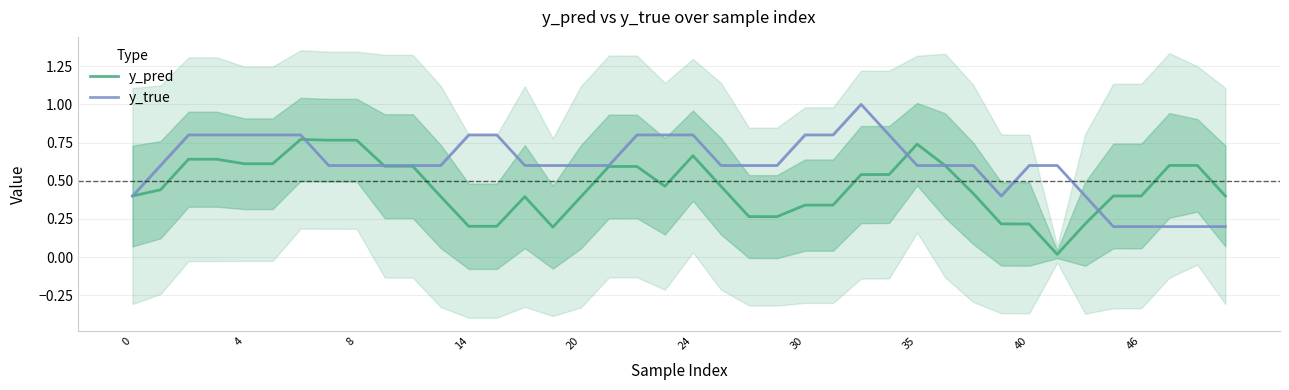

What is the maximum value for y_true?

1.0